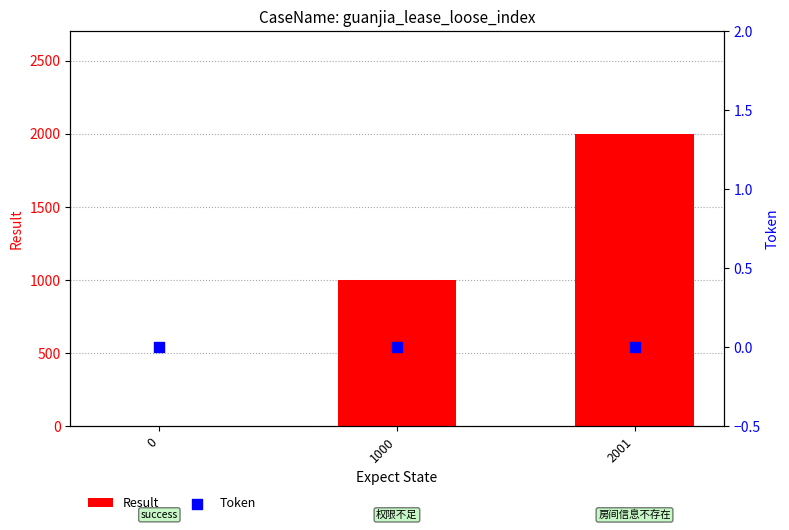

Is the value of Token at 1000 greater than the value of Result at 0?

No